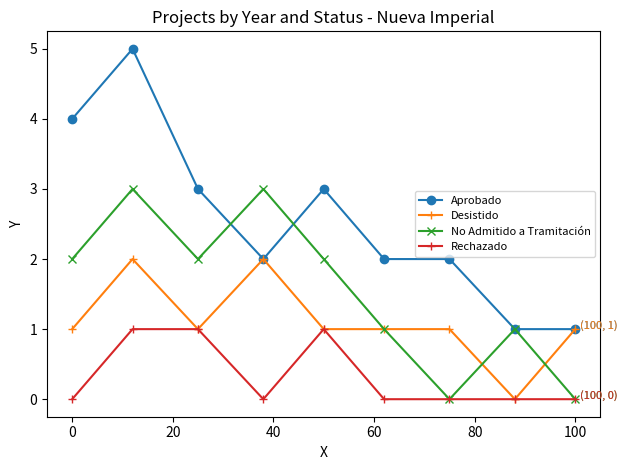

What is the average value of the Aprobado series?

3